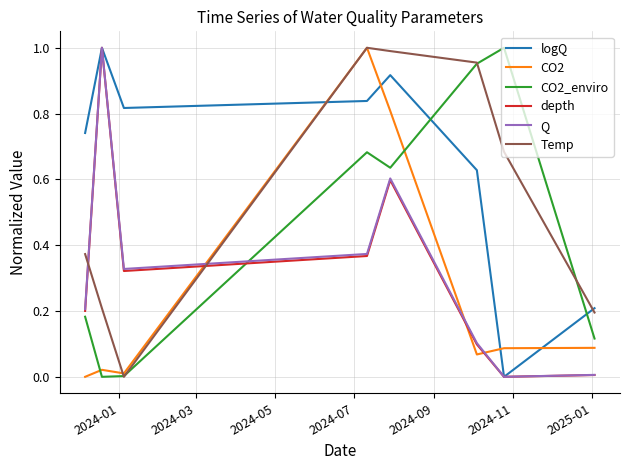

True or false: CO2_enviro and logQ cross at least once.

True